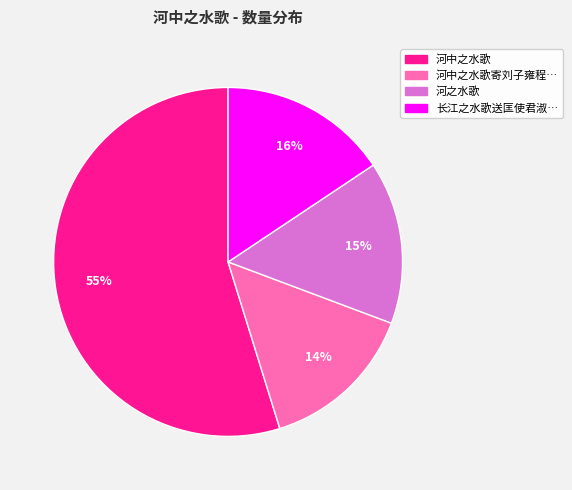

What is the ratio of the value at 河中之水歌寄刘子雍程… to the value at 河中之水歌?

0.3